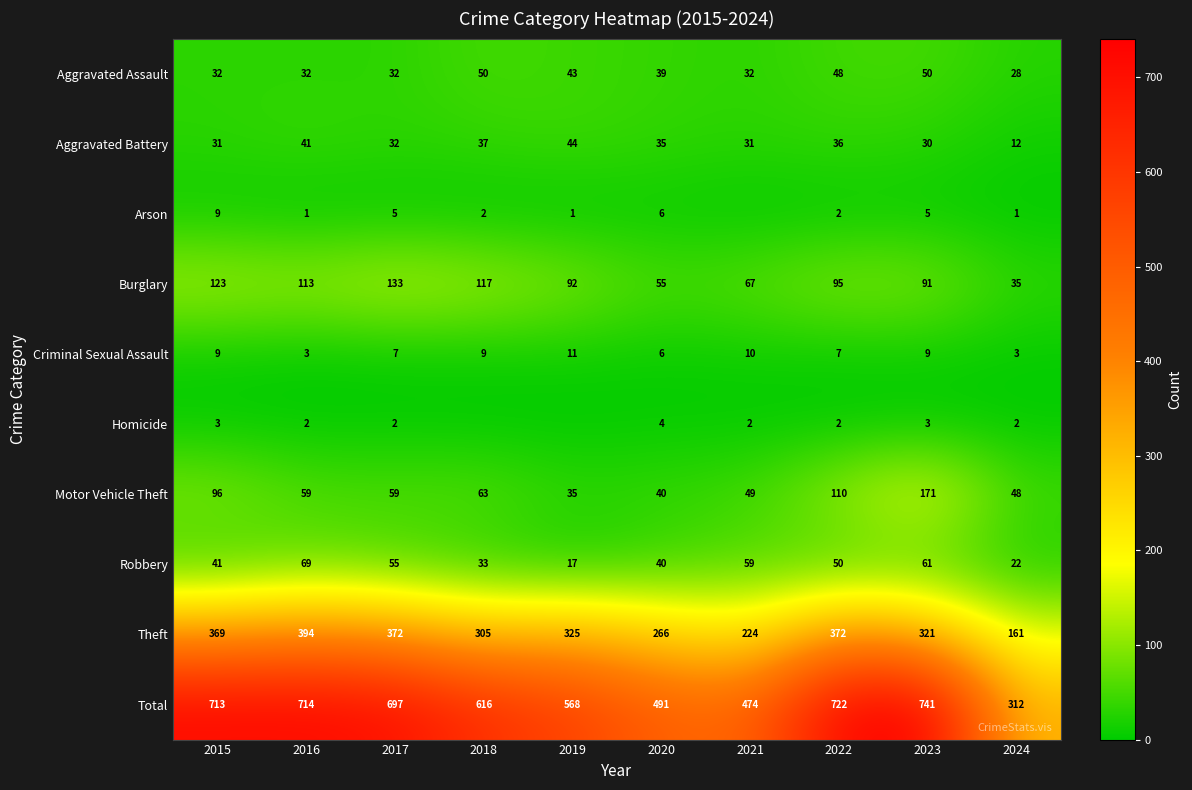

What is the difference between the maximum and minimum values in the Theft series?

233